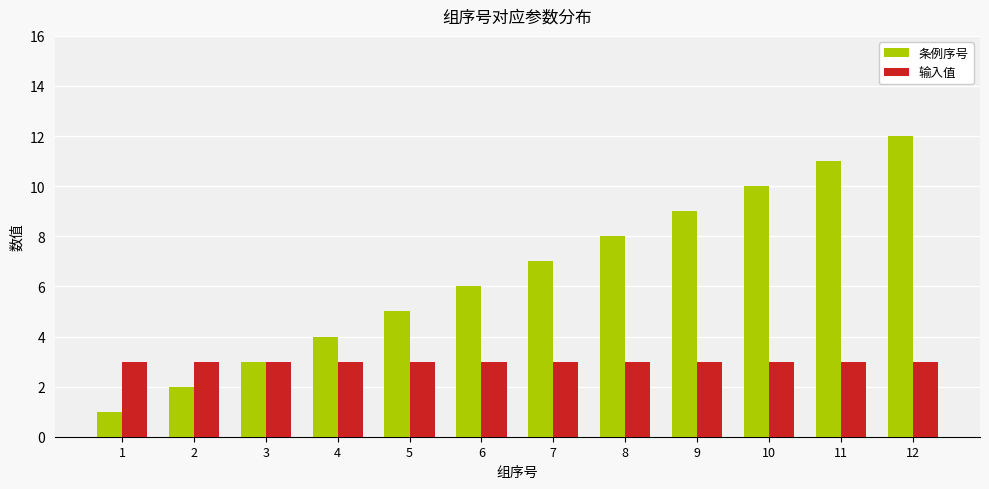

True or false: 输入值 has a value of 3 at 6.

True